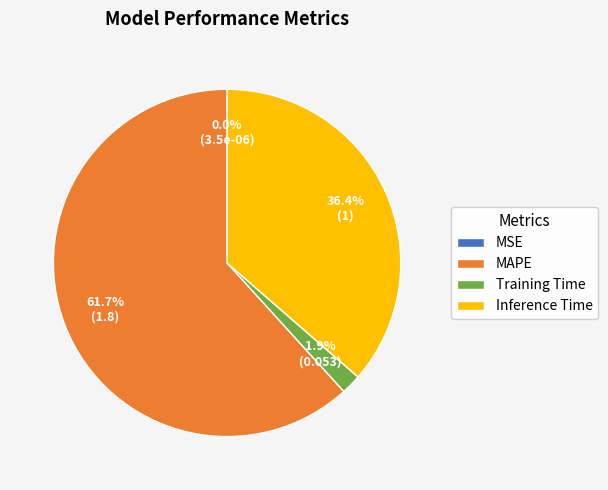

True or false: Training Time accounts for 15% of the total.

False